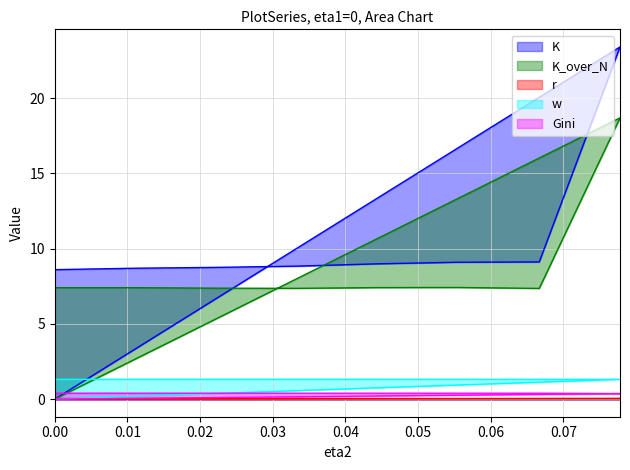

How many values in Gini are above zero?

8